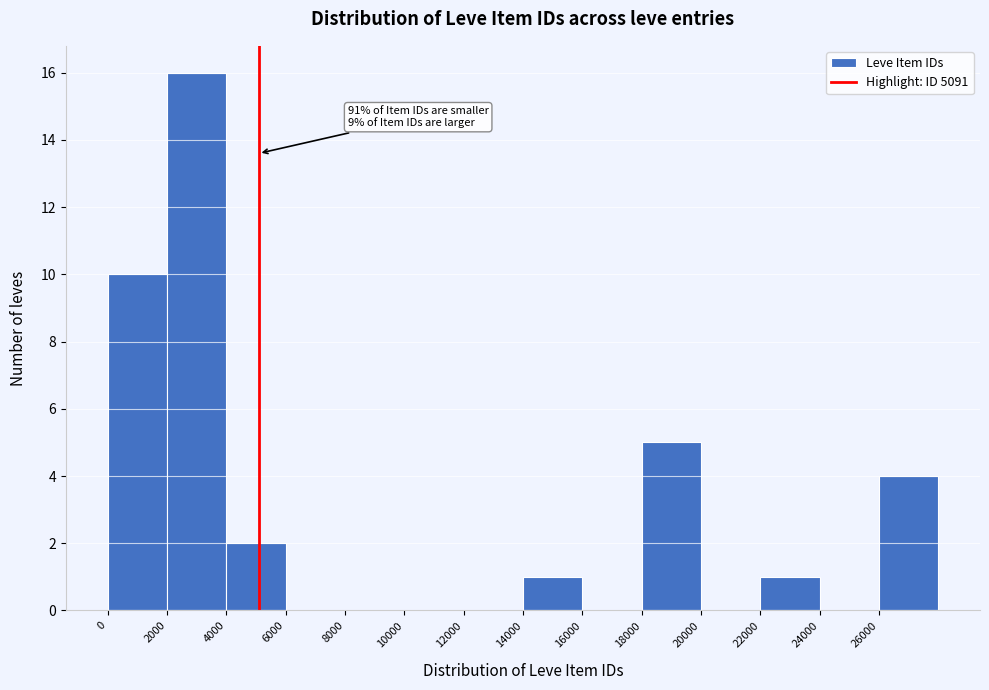

Over which range of the x-axis is the bar tallest?

2000 to 4000